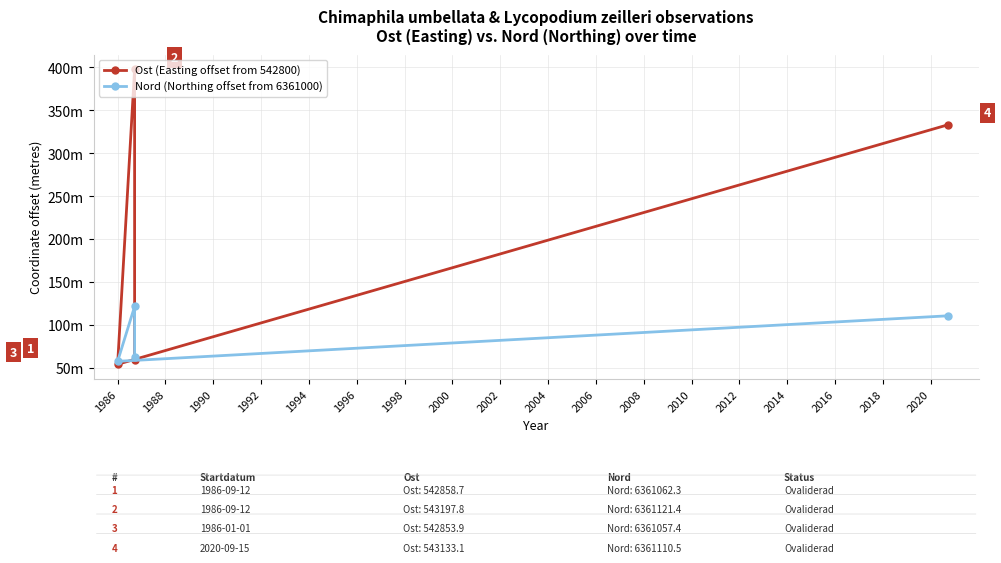

How many times do Nord (Northing offset from 6361000) and Ost (Easting offset from 542800) cross each other?

3